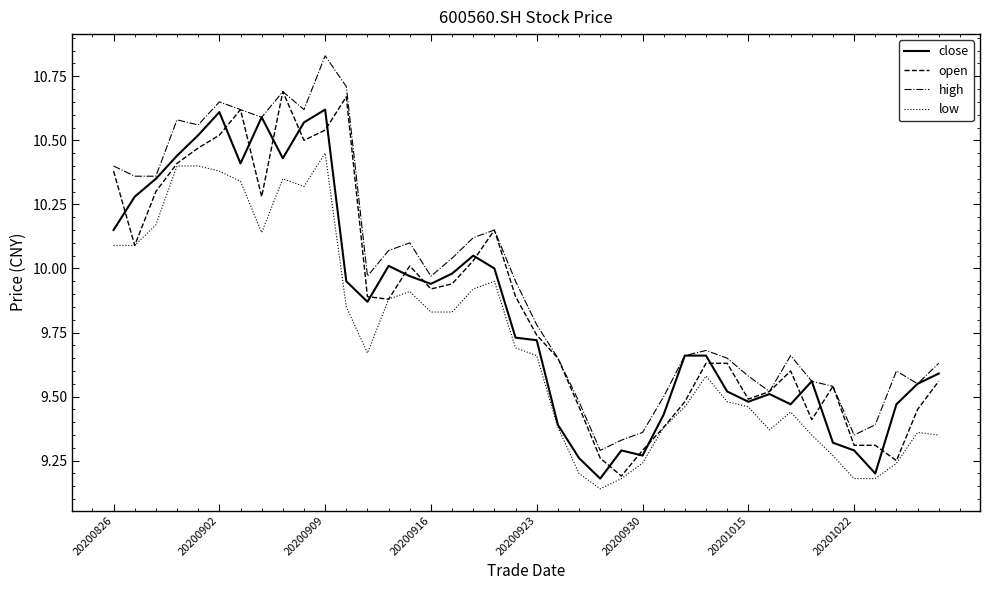

True or false: low and high intersect in this chart.

False